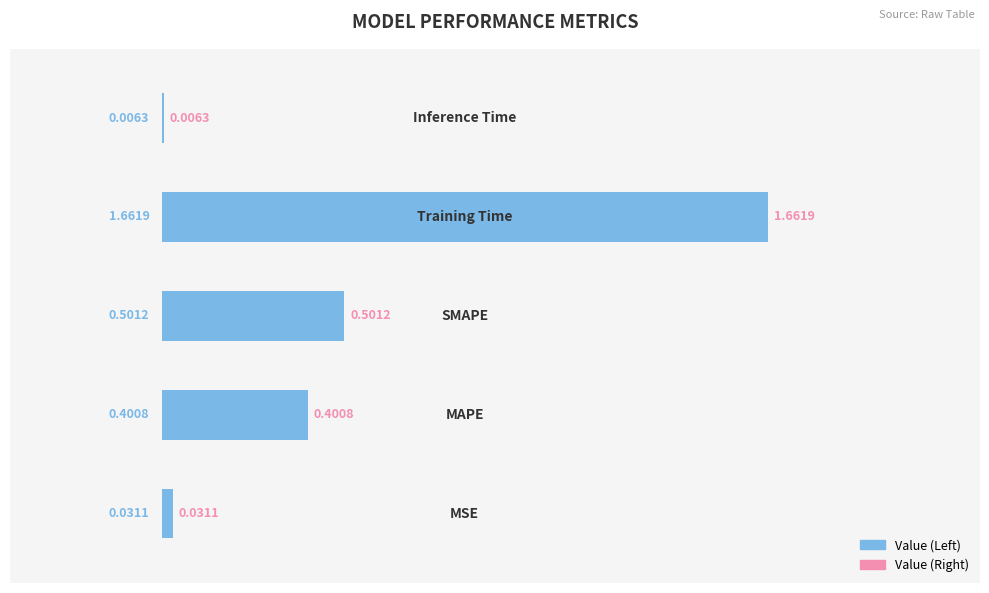

What is the sum of all values?

2.6